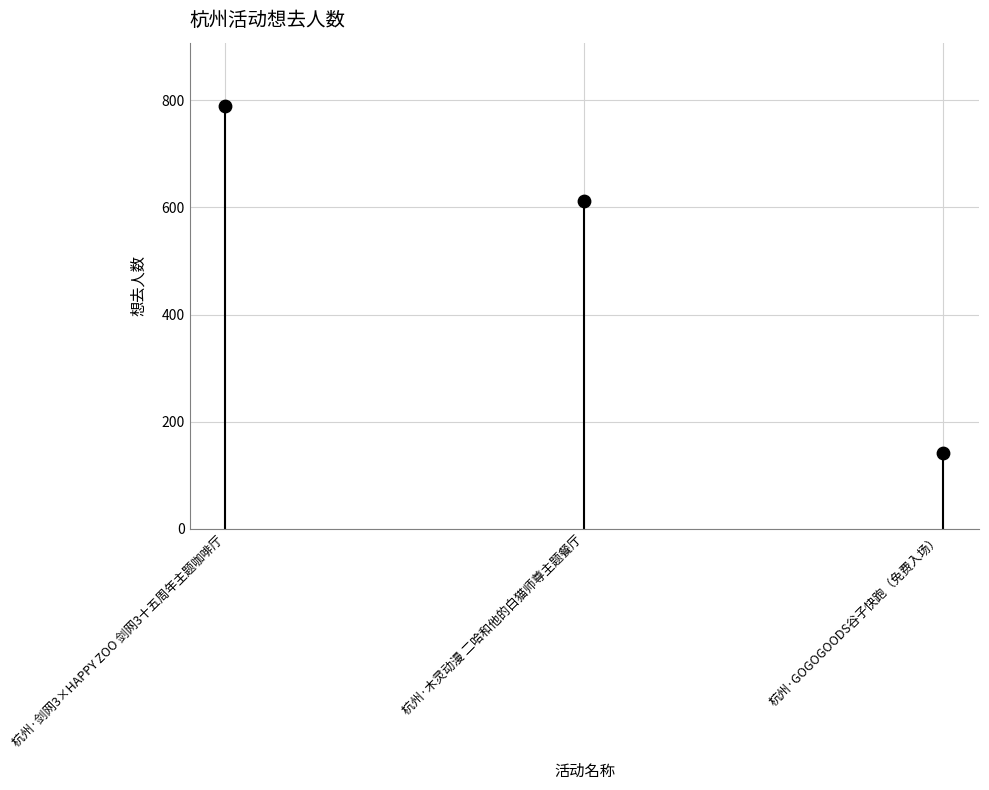

What is the ratio of the value at 杭州·木灵动漫 二哈和他的白猫师尊主题餐厅 to the value at 杭州·剑网3×HAPPY ZOO 剑网3十五周年主题咖啡厅?

0.8